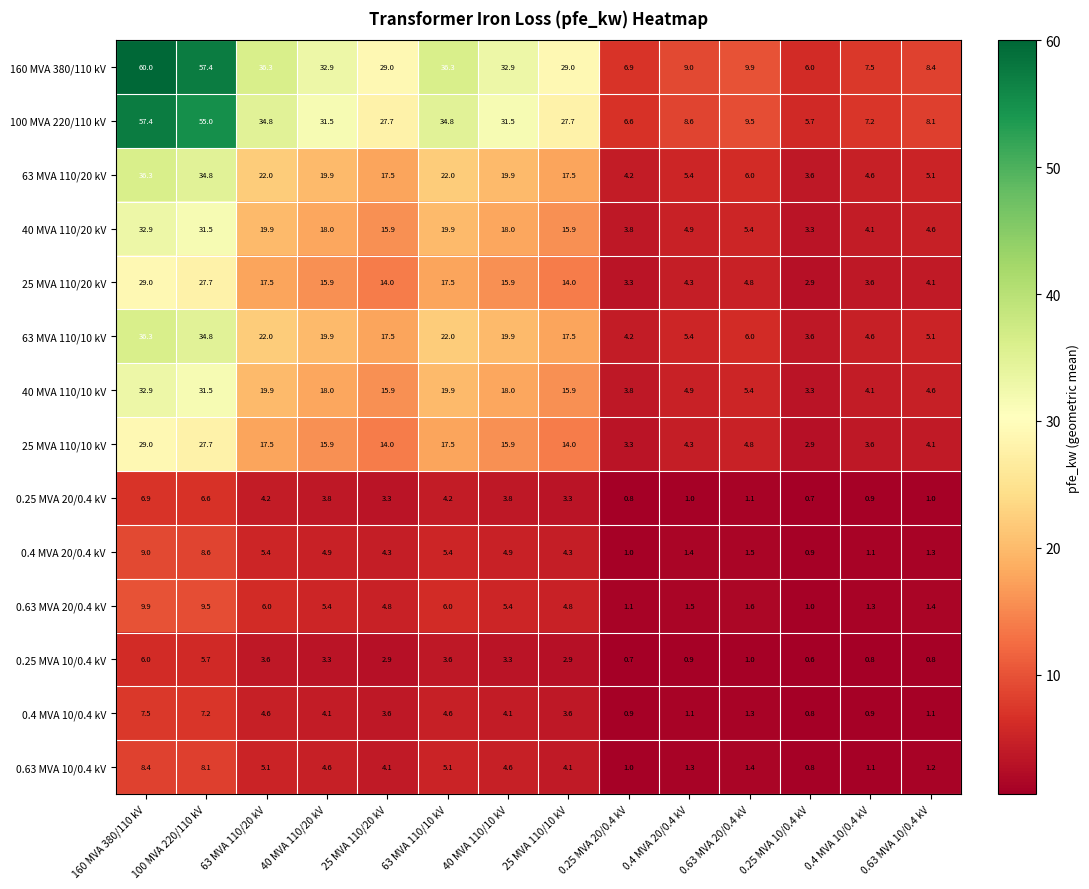

The 25 MVA 110/10 kV series shows 1.4 at 0.4 MVA 20/0.4 kV. True or false?

False